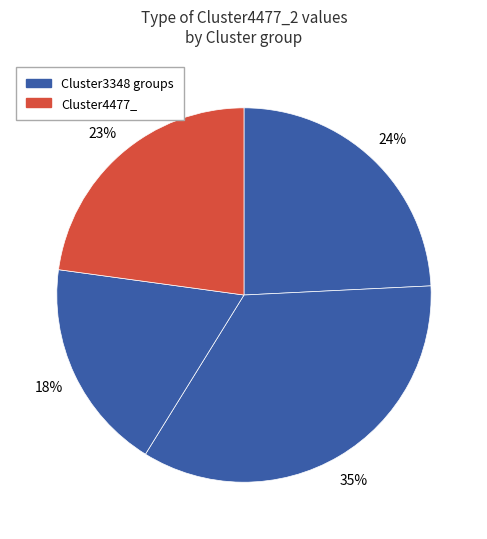

Rank the categories by value from lowest to highest.

Cluster3348_4, Cluster4477_, Cluster3348_2, Cluster3348_3